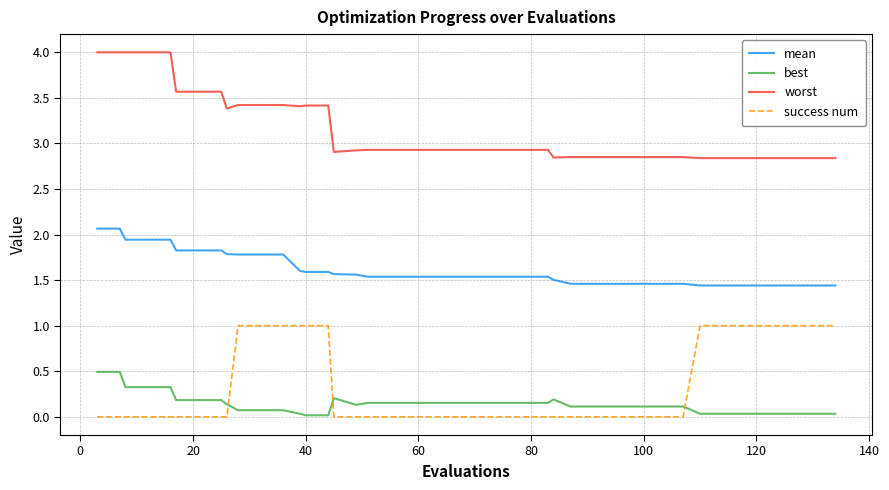

True or false: mean and success num intersect in this chart.

False